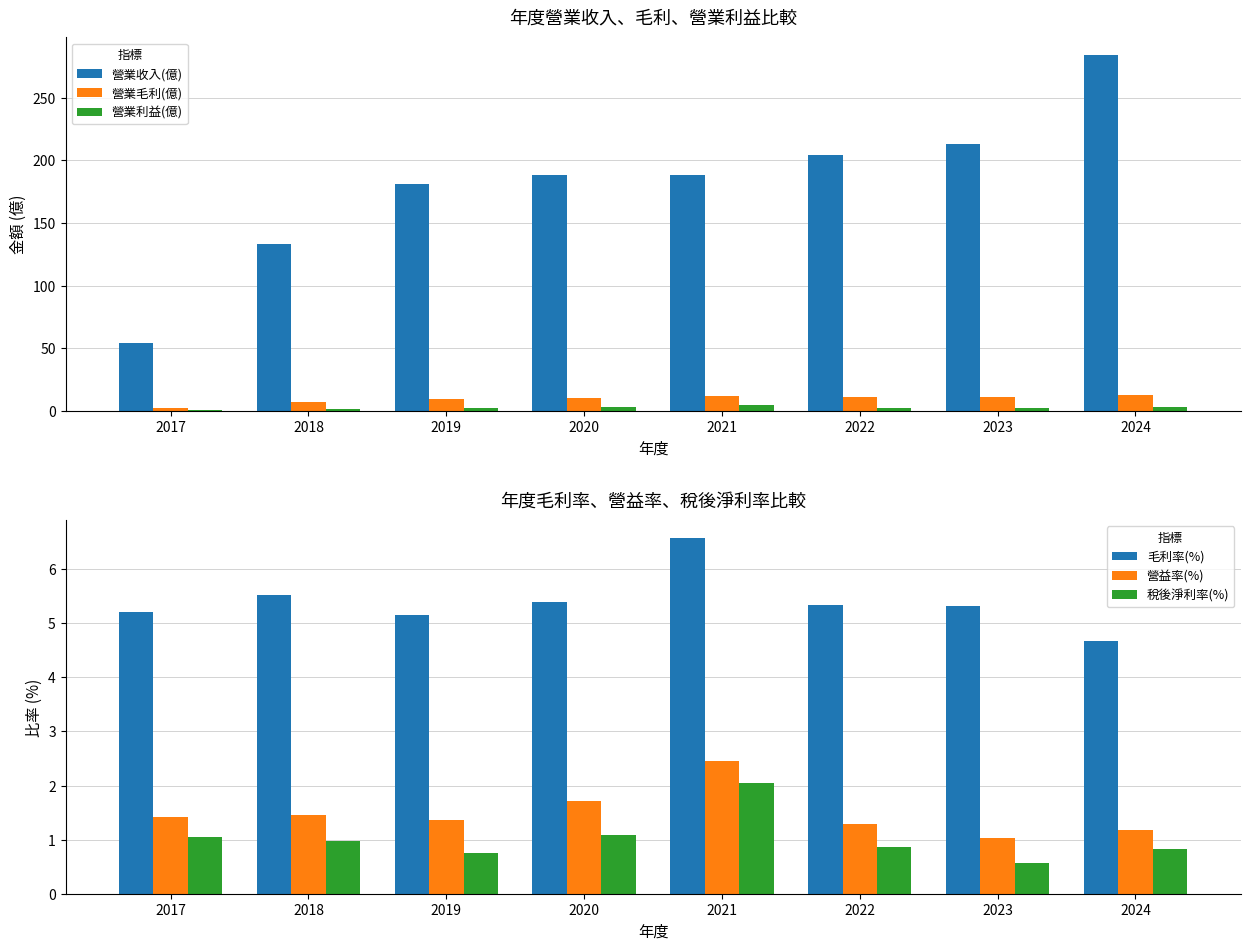

Reading left to right, list all the values displayed in this chart.

營業收入(億): 54.4	133.0	181.0	188.0	188.0	204.0	213.0	284.0
營業毛利(億): 2.8	7.4	9.3	10.1	12.4	10.9	11.3	13.2
營業利益(億): 0.8	1.9	2.5	3.2	4.6	2.6	2.2	3.4
毛利率(%): 5.2	5.5	5.2	5.4	6.6	5.3	5.3	4.7
營益率(%): 1.4	1.4	1.4	1.7	2.5	1.3	1.0	1.2
稅後淨利率(%): 1.0	1.0	0.8	1.1	2.0	0.9	0.6	0.8